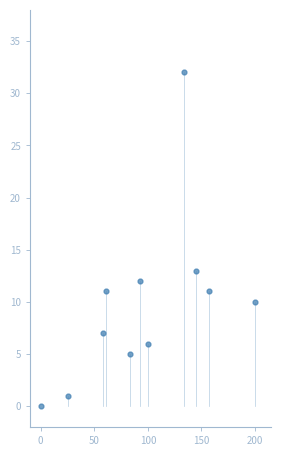

What Y value in the scatter plot is closest to 16?

13